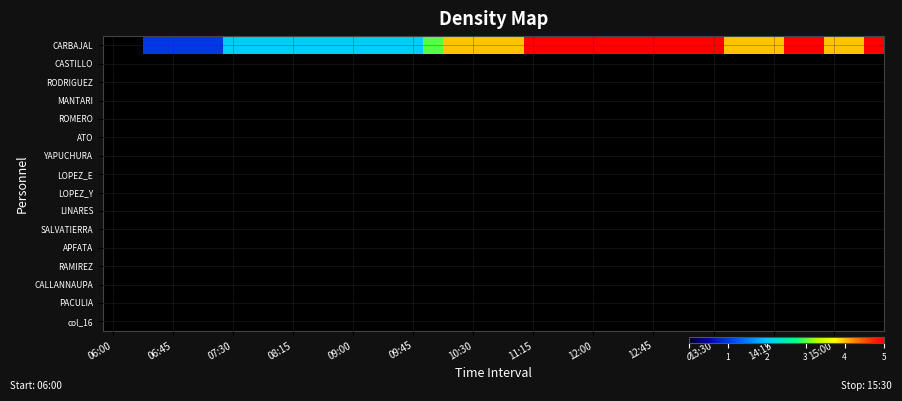

Reading left to right, extract all data points from this chart.

CARBAJAL: 0	0	1	1	1	1	2	2	2	2	2	2	2	2	2	2	3	4	4	4	4	5	5	5	5	5	5	5	5	5	5	4	4	4	5	5	4	4	5
CASTILLO: 0	0	0	0	0	0	0	0	0	0	0	0	0	0	0	0	0	0	0	0	0	0	0	0	0	0	0	0	0	0	0	0	0	0	0	0	0	0	0
RODRIGUEZ: 0	0	0	0	0	0	0	0	0	0	0	0	0	0	0	0	0	0	0	0	0	0	0	0	0	0	0	0	0	0	0	0	0	0	0	0	0	0	0
MANTARI: 0	0	0	0	0	0	0	0	0	0	0	0	0	0	0	0	0	0	0	0	0	0	0	0	0	0	0	0	0	0	0	0	0	0	0	0	0	0	0
ROMERO: 0	0	0	0	0	0	0	0	0	0	0	0	0	0	0	0	0	0	0	0	0	0	0	0	0	0	0	0	0	0	0	0	0	0	0	0	0	0	0
ATO: 0	0	0	0	0	0	0	0	0	0	0	0	0	0	0	0	0	0	0	0	0	0	0	0	0	0	0	0	0	0	0	0	0	0	0	0	0	0	0
YAPUCHURA: 0	0	0	0	0	0	0	0	0	0	0	0	0	0	0	0	0	0	0	0	0	0	0	0	0	0	0	0	0	0	0	0	0	0	0	0	0	0	0
LOPEZ_E: 0	0	0	0	0	0	0	0	0	0	0	0	0	0	0	0	0	0	0	0	0	0	0	0	0	0	0	0	0	0	0	0	0	0	0	0	0	0	0
LOPEZ_Y: 0	0	0	0	0	0	0	0	0	0	0	0	0	0	0	0	0	0	0	0	0	0	0	0	0	0	0	0	0	0	0	0	0	0	0	0	0	0	0
LINARES: 0	0	0	0	0	0	0	0	0	0	0	0	0	0	0	0	0	0	0	0	0	0	0	0	0	0	0	0	0	0	0	0	0	0	0	0	0	0	0
SALVATIERRA: 0	0	0	0	0	0	0	0	0	0	0	0	0	0	0	0	0	0	0	0	0	0	0	0	0	0	0	0	0	0	0	0	0	0	0	0	0	0	0
APFATA: 0	0	0	0	0	0	0	0	0	0	0	0	0	0	0	0	0	0	0	0	0	0	0	0	0	0	0	0	0	0	0	0	0	0	0	0	0	0	0
RAMIREZ: 0	0	0	0	0	0	0	0	0	0	0	0	0	0	0	0	0	0	0	0	0	0	0	0	0	0	0	0	0	0	0	0	0	0	0	0	0	0	0
CALLANNAUPA: 0	0	0	0	0	0	0	0	0	0	0	0	0	0	0	0	0	0	0	0	0	0	0	0	0	0	0	0	0	0	0	0	0	0	0	0	0	0	0
PACULIA: 0	0	0	0	0	0	0	0	0	0	0	0	0	0	0	0	0	0	0	0	0	0	0	0	0	0	0	0	0	0	0	0	0	0	0	0	0	0	0
col_16: 0	0	0	0	0	0	0	0	0	0	0	0	0	0	0	0	0	0	0	0	0	0	0	0	0	0	0	0	0	0	0	0	0	0	0	0	0	0	0